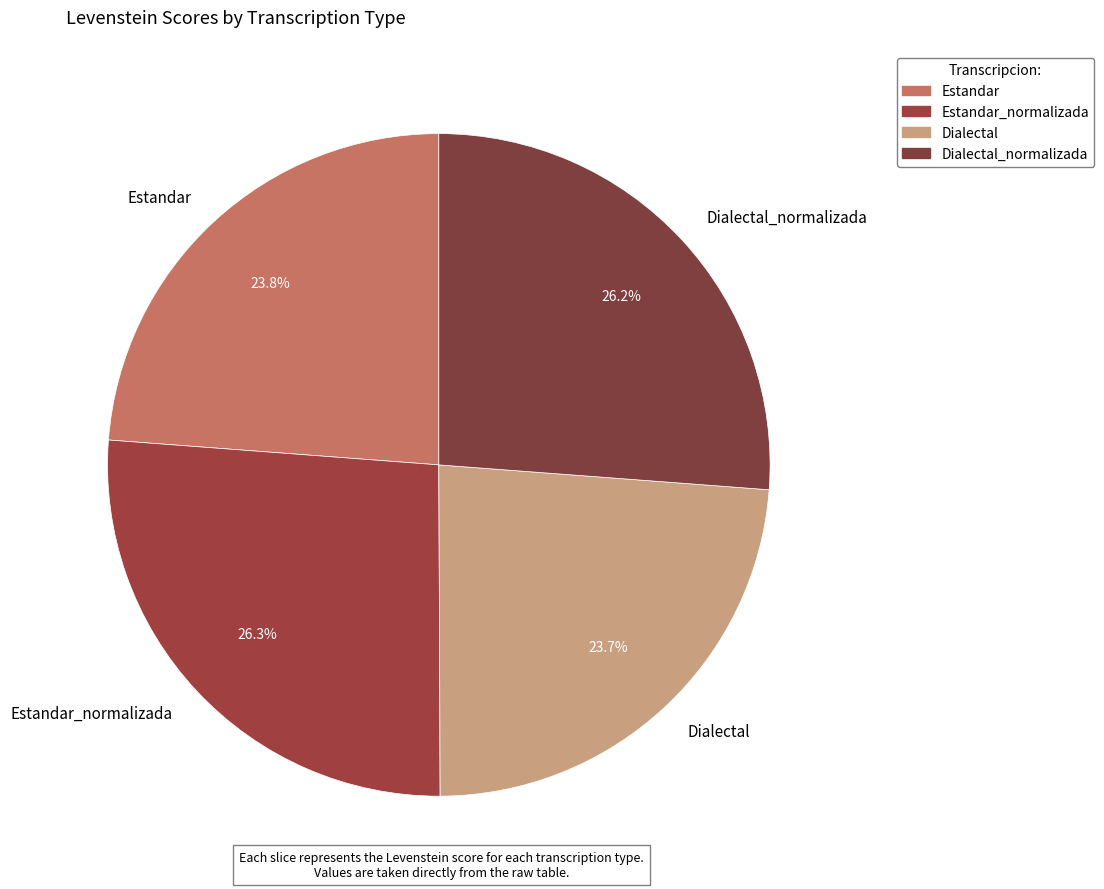

True or false: Estandar accounts for 24% of the total.

True